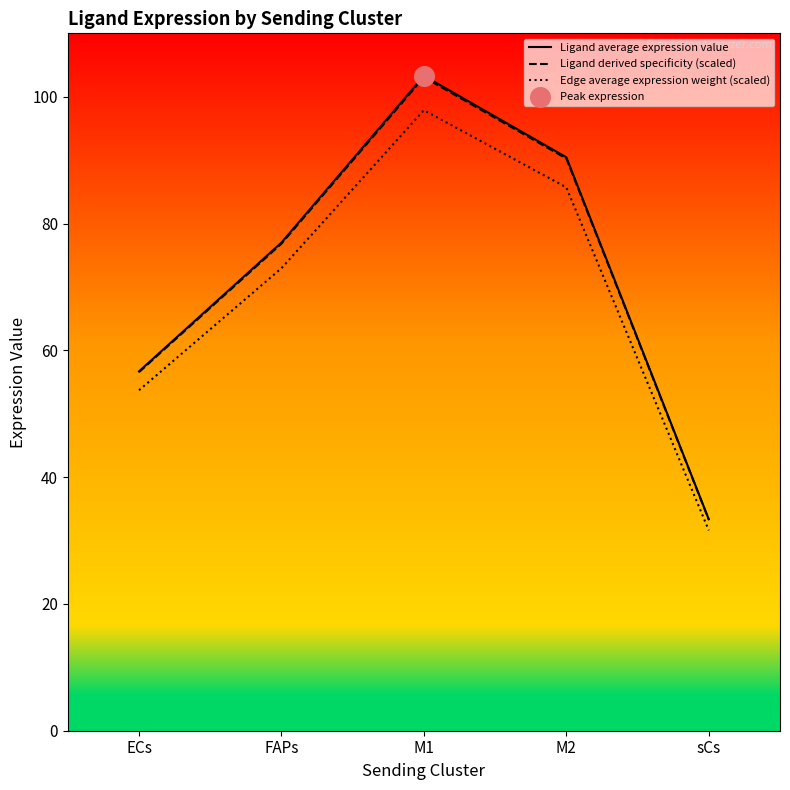

Is the value of Edge average expression weight (scaled) at M1 greater than the value of Ligand derived specificity (scaled) at M2?

Yes